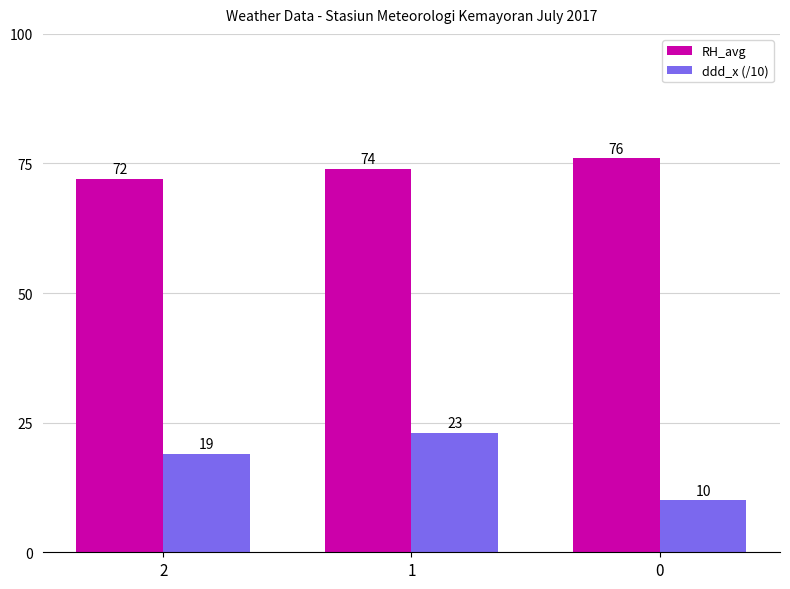

Does the chart contain stacked bars?

No